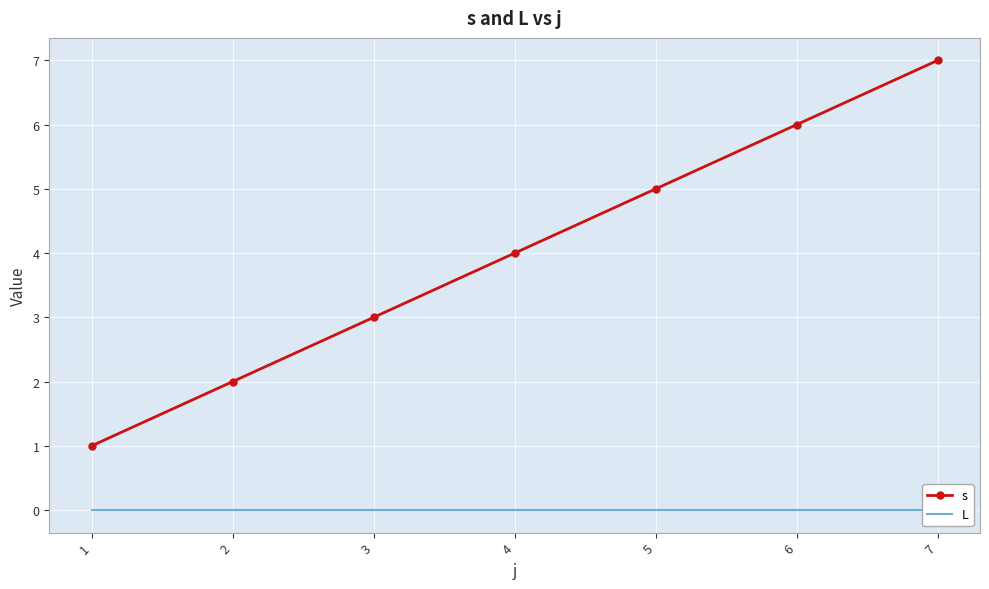

Reading left to right, what are all the values shown in this chart?

s: 1=1	2=2	3=3	4=4	5=5	6=6	7=7
L: 1=0	2=0	3=0	4=0	5=0	6=0	7=0